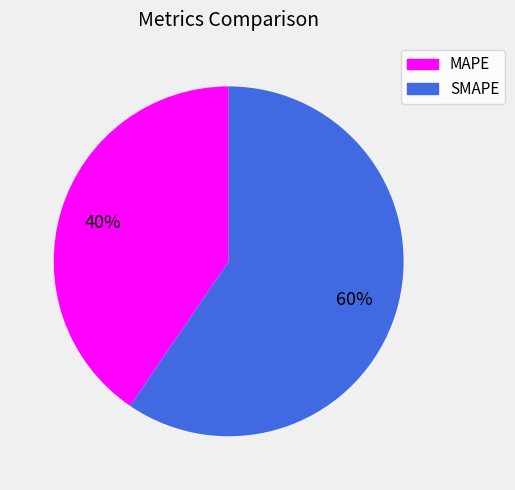

To the nearest percent, what is the average slice percentage?

50%